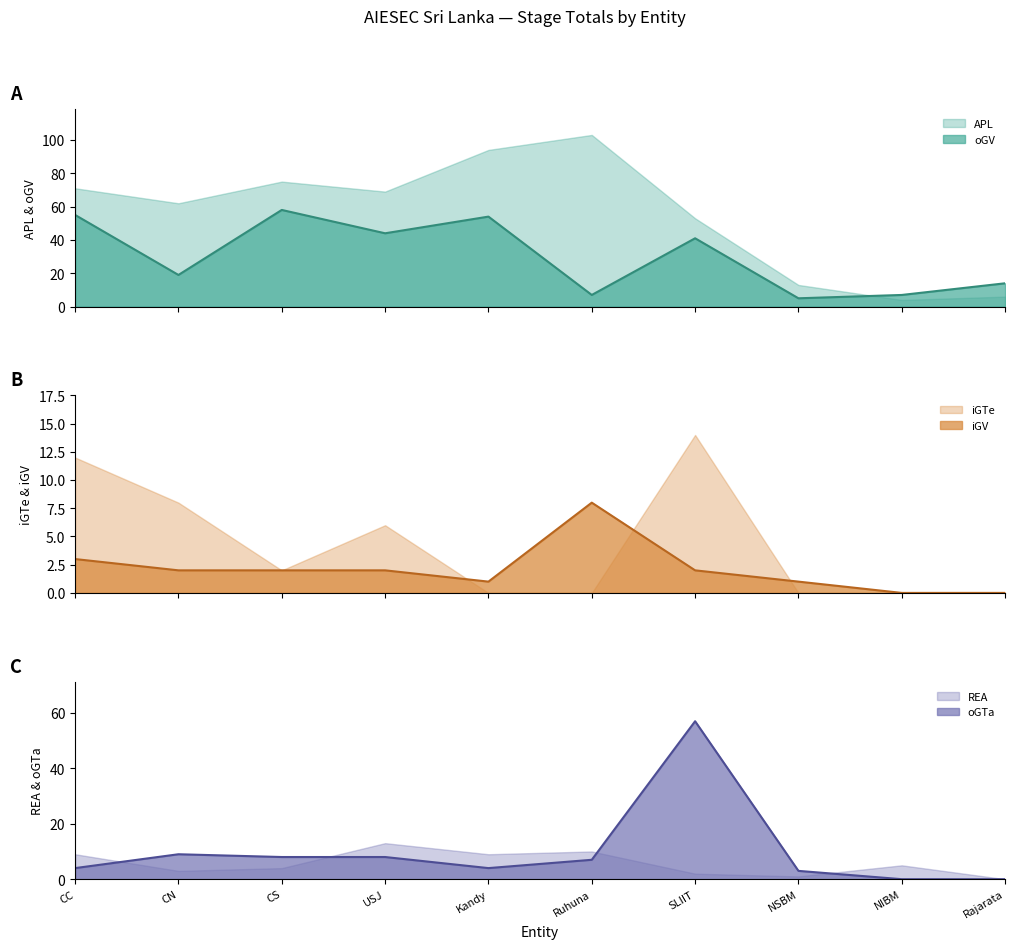

What is the lowest value of the APL series?

4